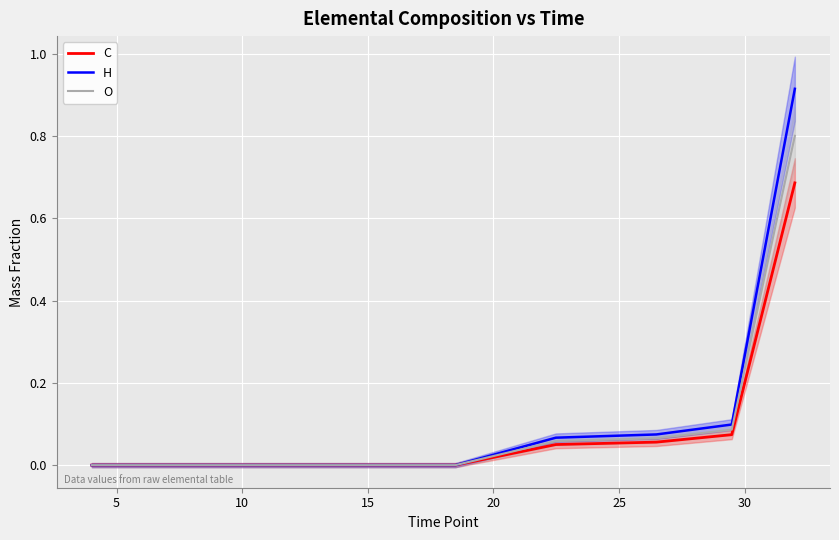

What is the highest value of the O series?

0.8